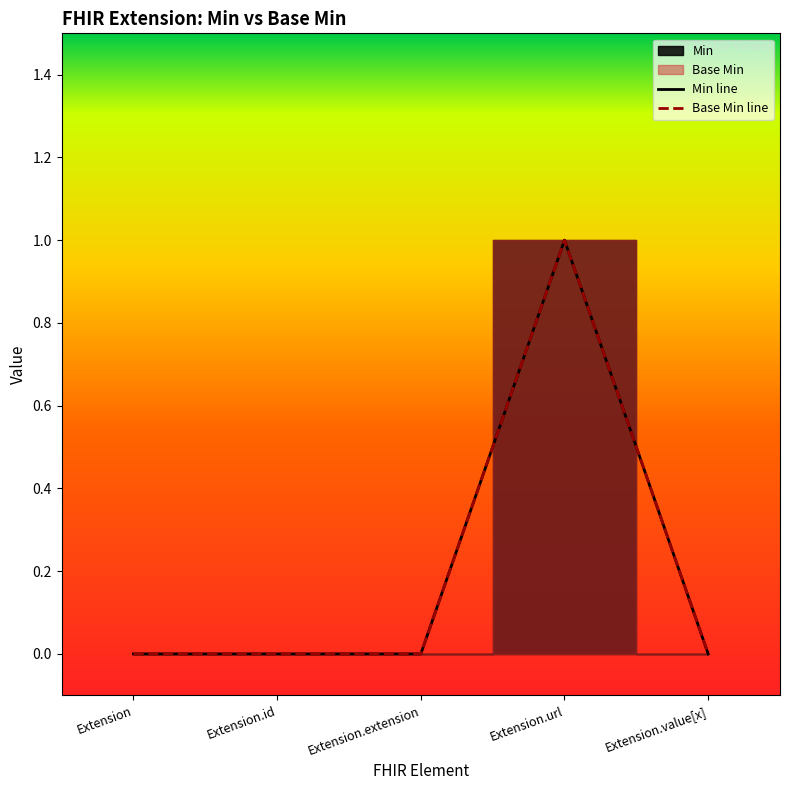

Is the value of Min line at Extension.url greater than the value of Base Min line at Extension?

Yes